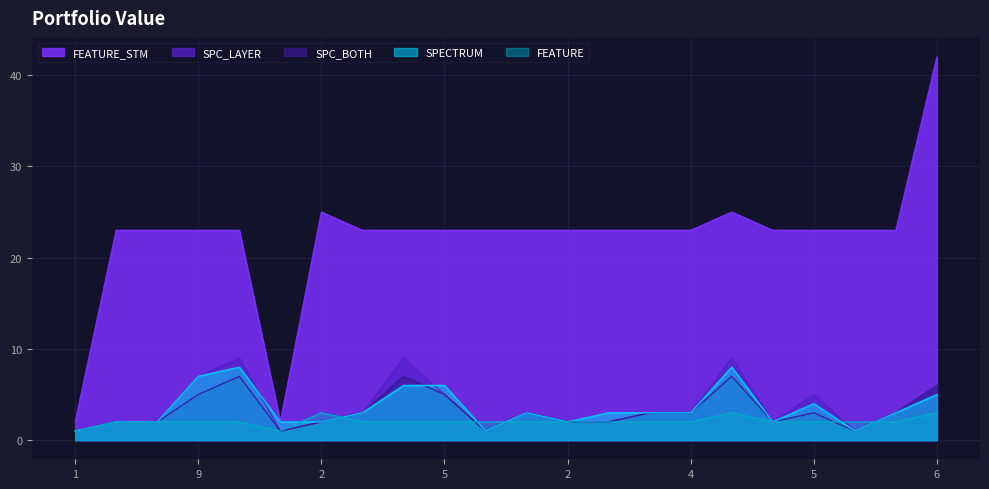

At which category does the chart reach its minimum across all series?

1